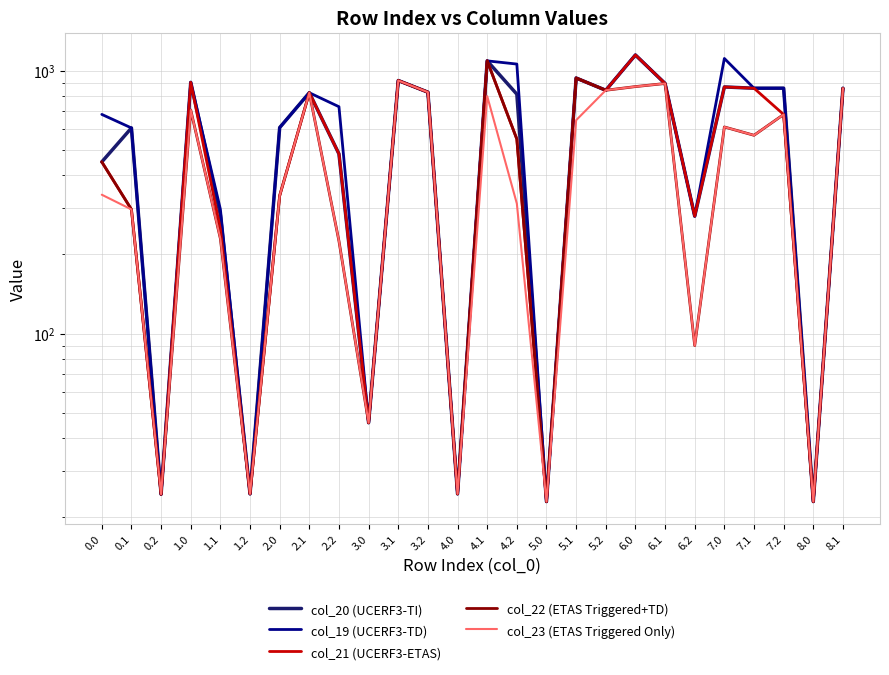

Reading left to right, transcribe all the data shown in this chart.

col_20 (UCERF3-TI): 450.0	605.8	24.5	903.4	282.5	24.6	607.8	824.8	482.5	45.8	917.9	828.9	24.6	1090.4	814.5	23.0	938.4	842.8	1148.0	894.4	279.8	867.7	858.1	858.3	23.0	858.1
col_19 (UCERF3-TD): 682.2	605.8	24.5	903.4	297.2	24.6	607.8	824.8	729.7	45.9	917.9	828.9	24.6	1090.4	1060.4	23.0	938.4	842.8	1148.0	894.4	279.8	1113.6	858.1	858.3	23.0	858.1
col_21 (UCERF3-ETAS): 450.0	296.7	24.5	903.4	249.8	24.6	334.7	824.8	482.5	45.8	917.9	828.9	24.6	1090.4	549.4	23.0	938.4	842.8	1148.0	894.4	279.8	867.7	858.1	681.8	23.0	858.1
col_22 (ETAS Triggered+TD): 450.0	296.7	24.5	709.2	229.7	24.6	334.7	824.8	224.9	45.8	917.9	828.9	24.6	1090.4	549.4	23.0	938.4	842.8	870.4	894.4	90.0	611.1	568.2	681.8	23.0	858.1
col_23 (ETAS Triggered Only): 337.6	296.7	24.5	709.2	229.7	24.6	334.7	824.8	224.9	45.8	917.9	828.9	24.6	800.5	312.4	23.0	648.5	842.8	870.4	894.4	90.0	611.1	568.2	681.8	23.0	858.1